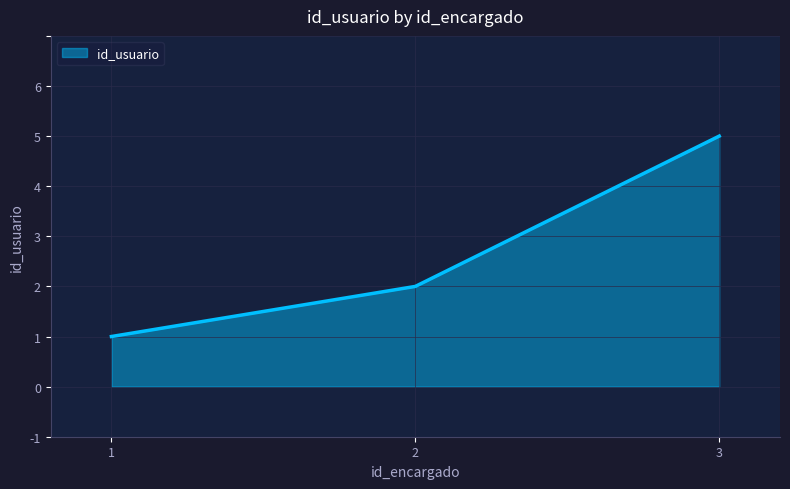

What is the change in value from 1 to 2?

+1